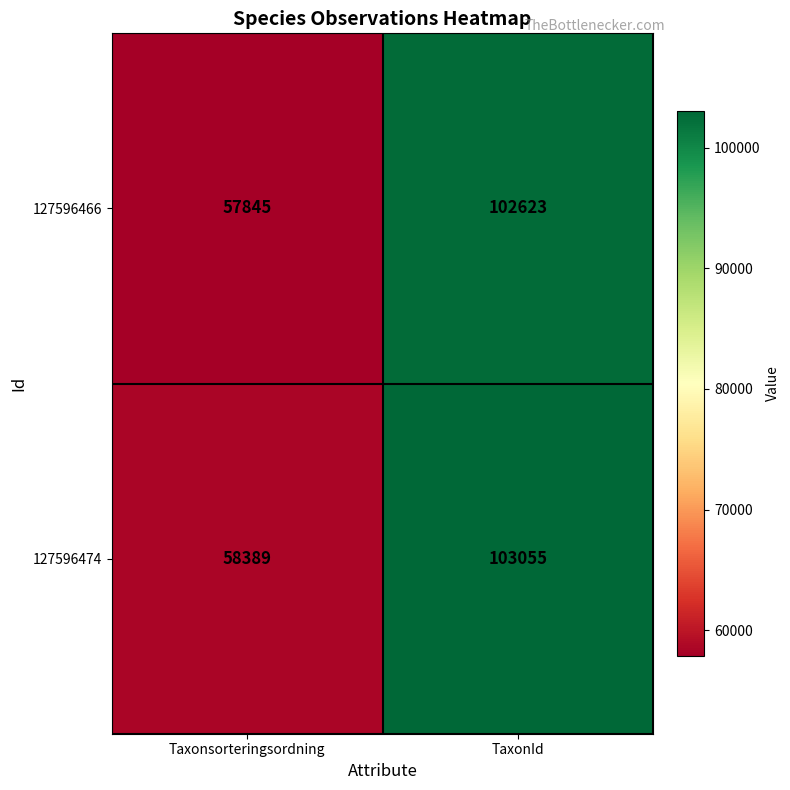

The 127596466 series shows 57845 at Taxonsorteringsordning. True or false?

True